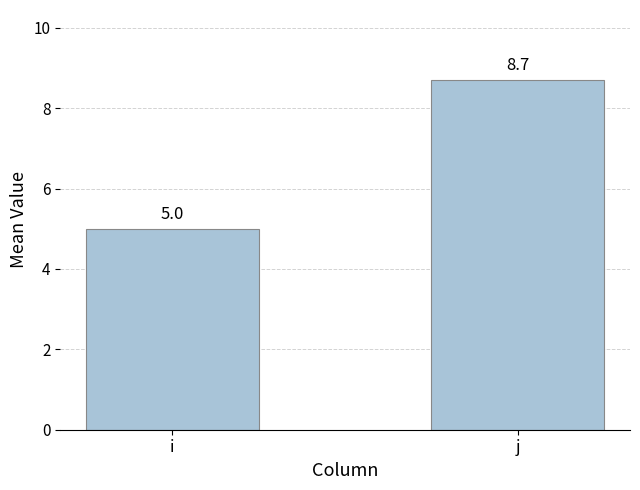

What is the approximate value at j?

8.7